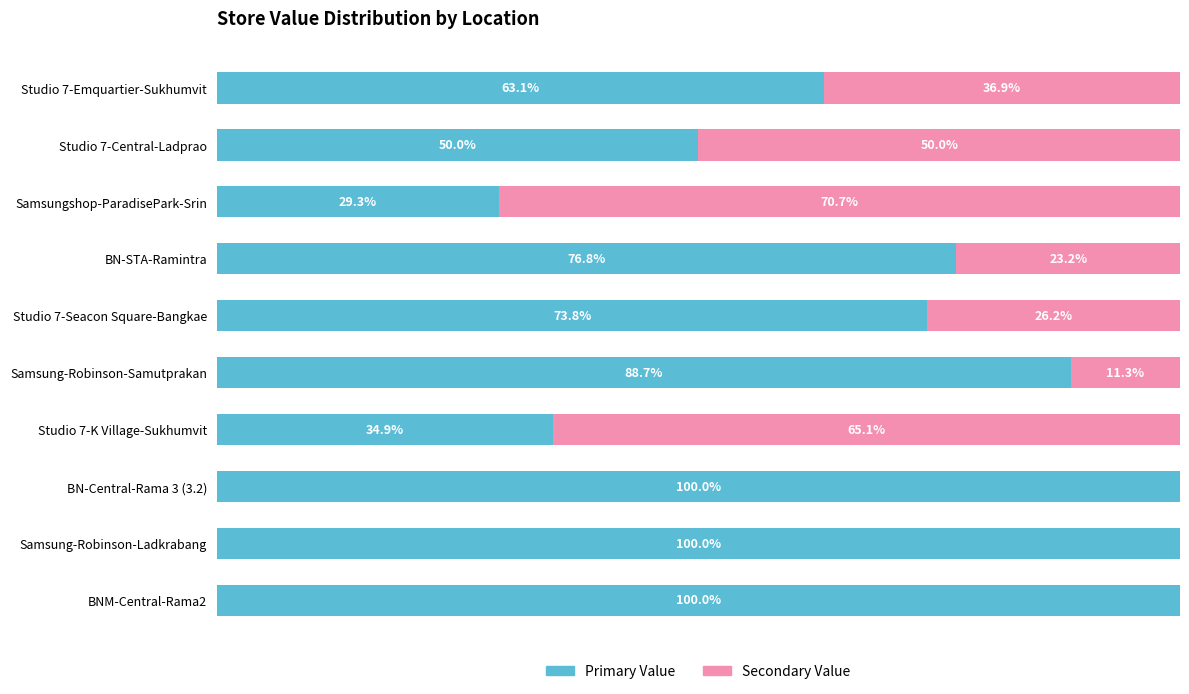

Reading left to right, extract all data points from this chart.

Primary Value: 63.1	50.0	29.3	76.8	73.8	88.7	34.9	100.0	100.0	100.0
Secondary Value: 36.9	50.0	70.7	23.2	26.2	11.3	65.1	0.0	0.0	0.0